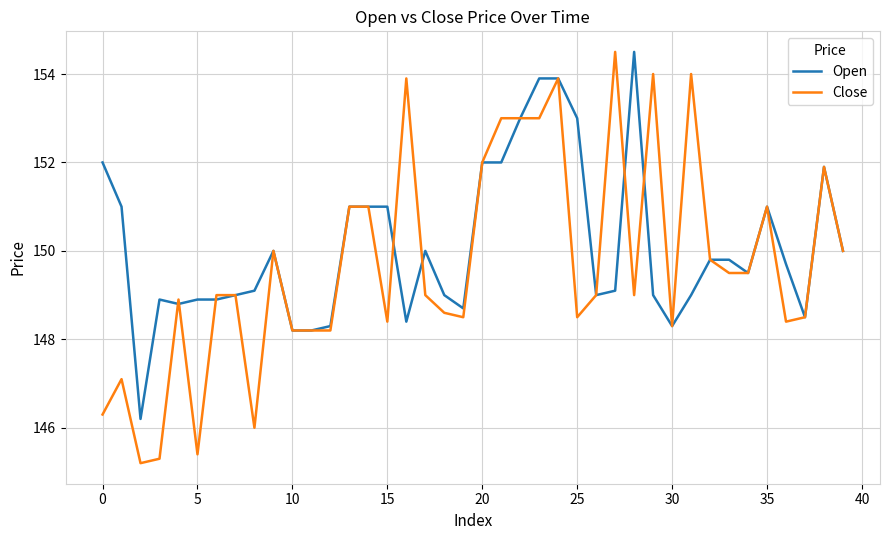

Which series has the widest spread of values?

Close